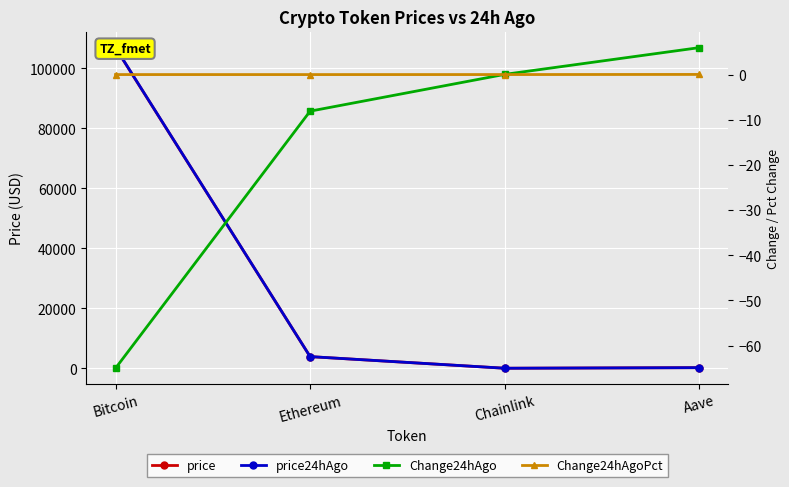

Reading left to right, list all the values displayed in this chart.

price: Bitcoin=106862.0	Ethereum=3888.0	Chainlink=16.8	Aave=214.9
price24hAgo: Bitcoin=106927.0	Ethereum=3896.1	Chainlink=16.8	Aave=209.0
Change24hAgo: Bitcoin=-65.0	Ethereum=-8.1	Chainlink=0.0	Aave=6.0
Change24hAgoPct: Bitcoin=-0.0	Ethereum=-0.0	Chainlink=0.0	Aave=0.0